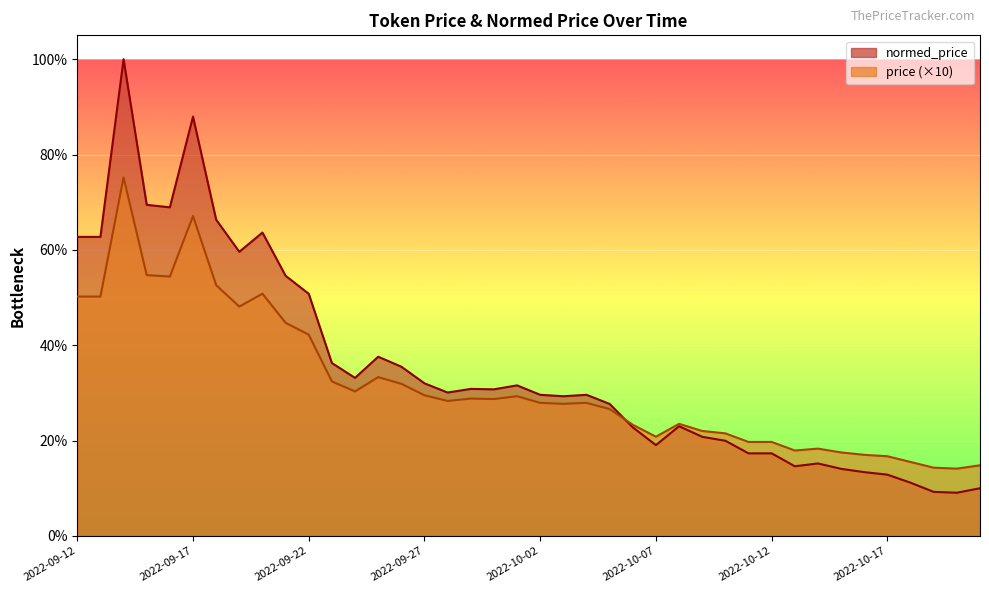

Which category has the highest value in the price series?

2022-09-14